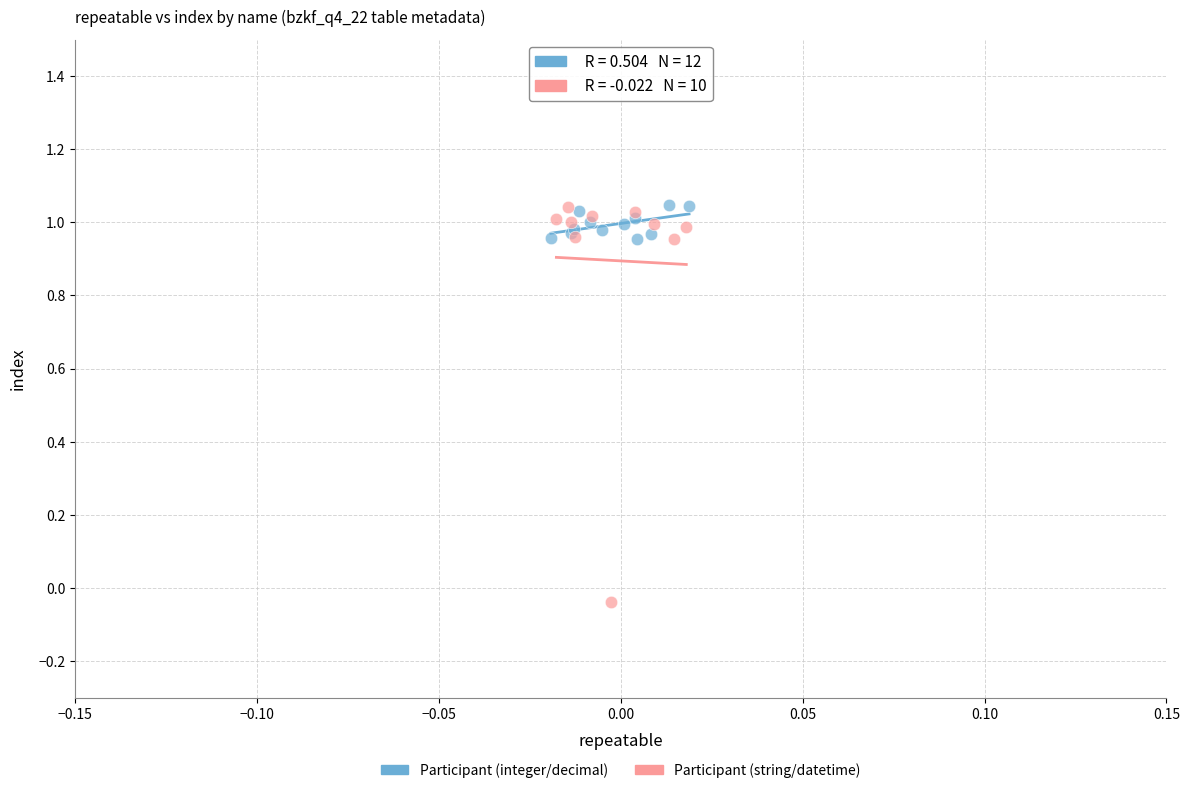

Which series contains the lowest Y value?

Participant (string/datetime)